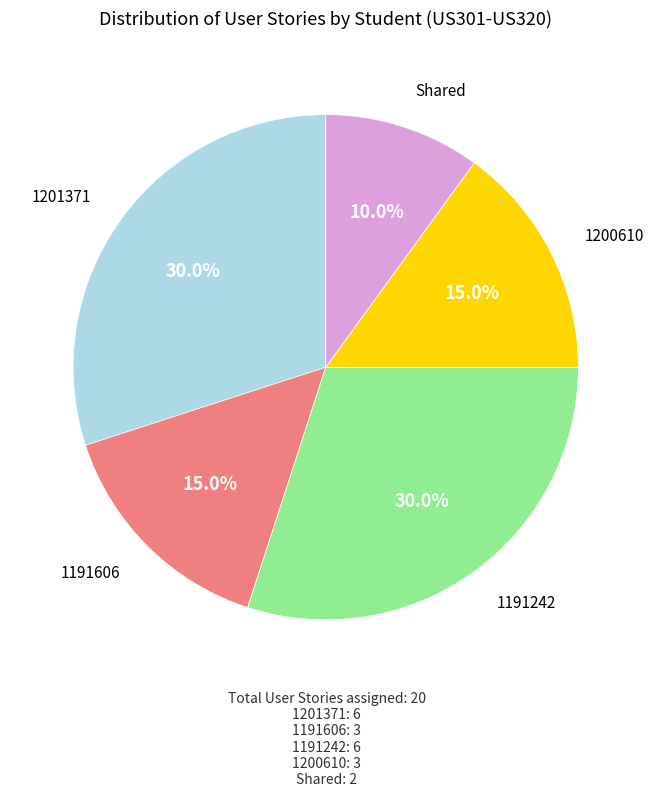

Is there any slice that represents more than half of the pie?

No